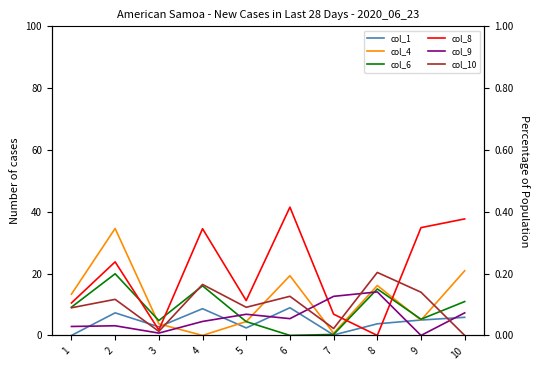

How many lines are shown in the chart?

6